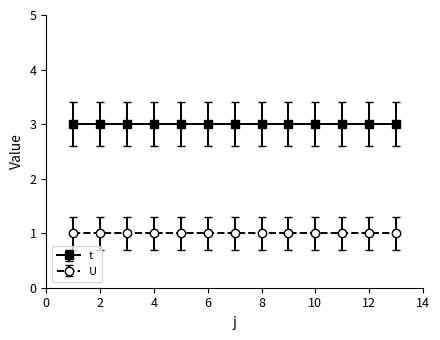

What is the value of the U point at the 4th from the left?

1